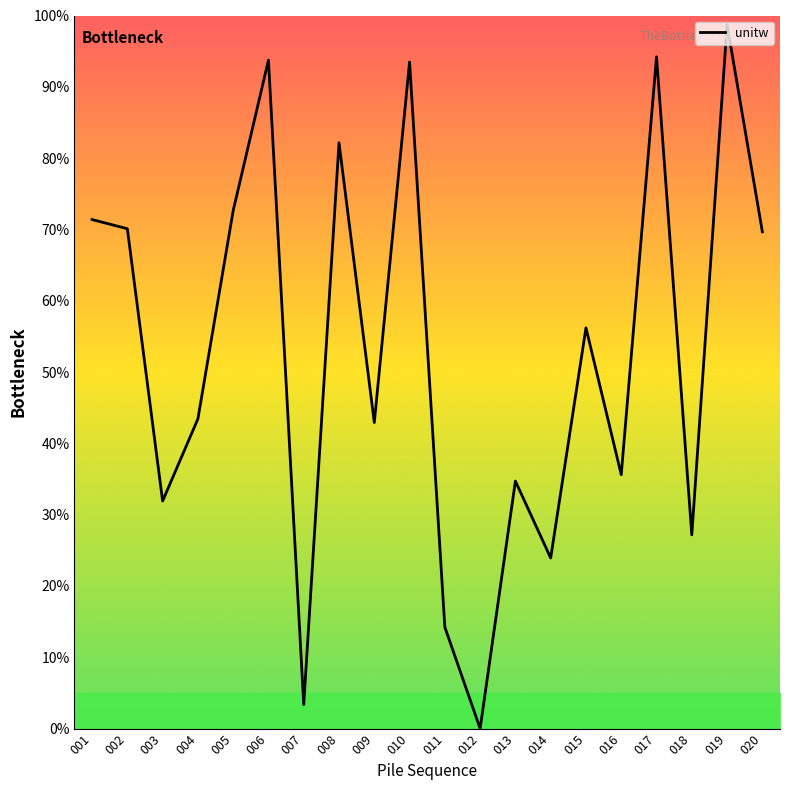

What is the value of the 11th point from the left?

14.2